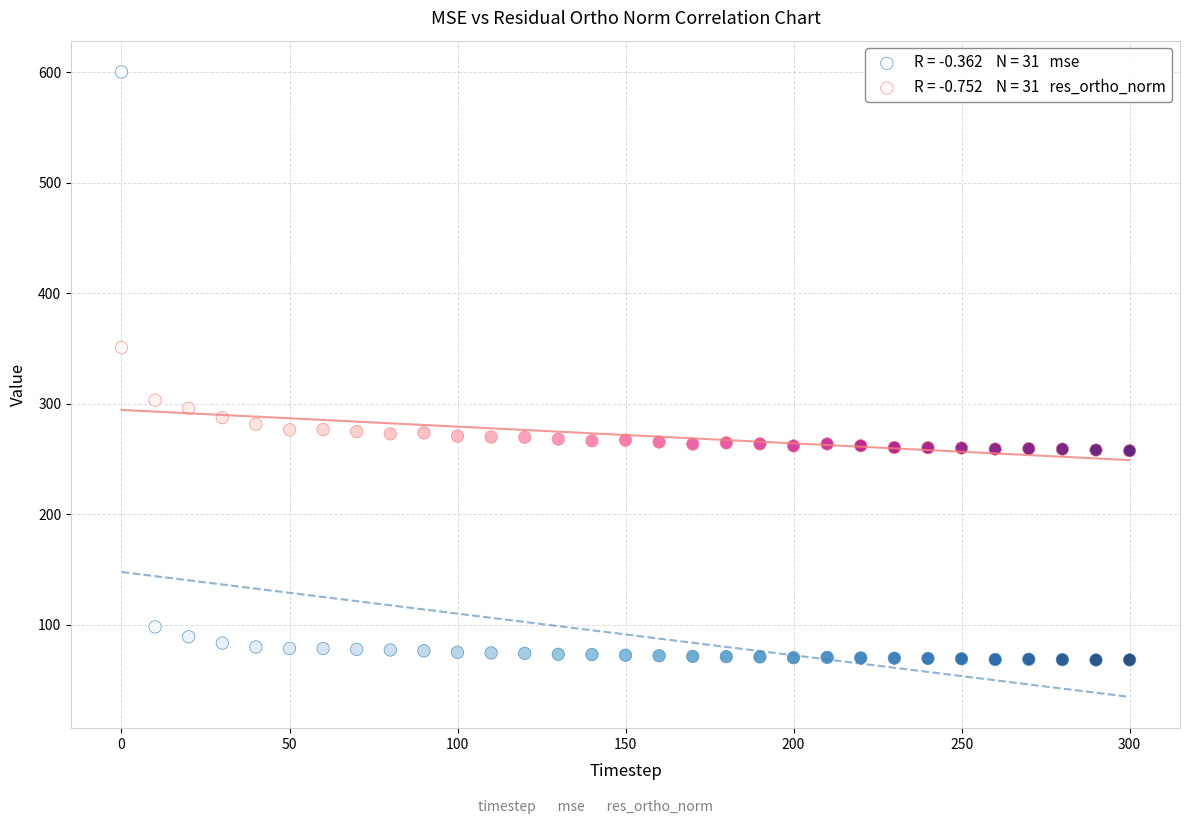

Across all data points, what is the range of X values (max minus min)?

300.0